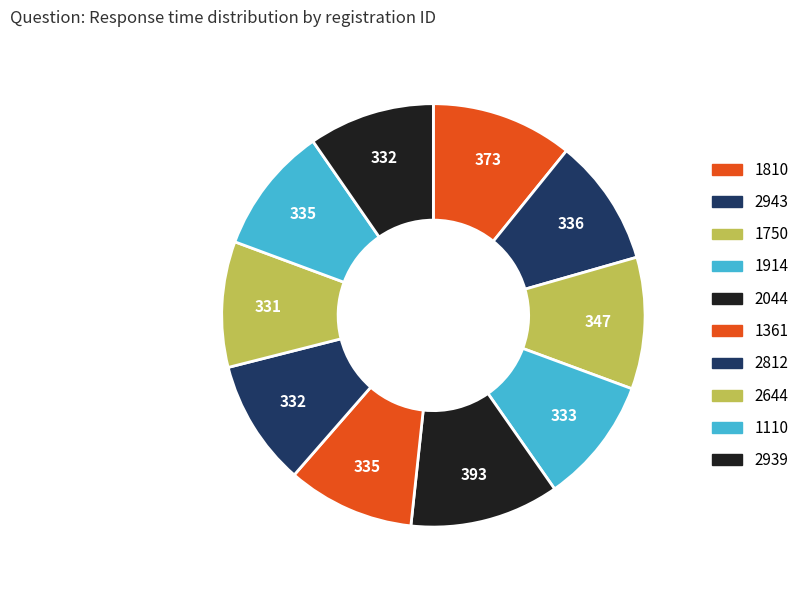

How many slices are in this pie chart?

10